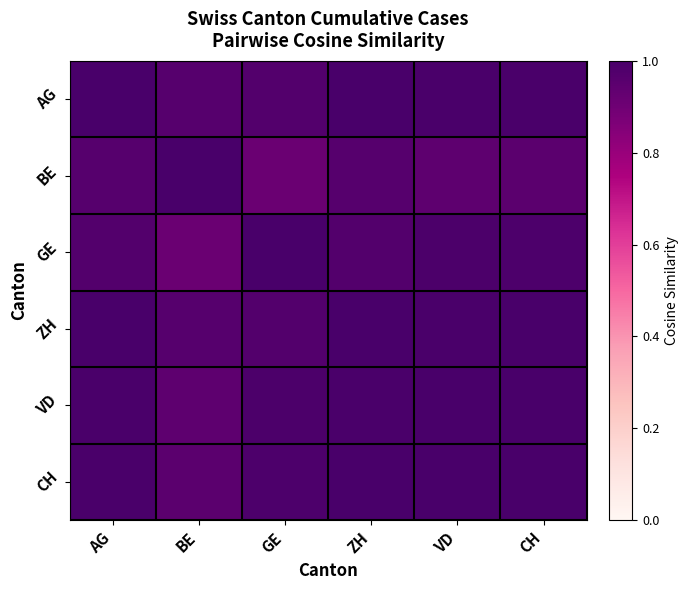

What is the greatest value displayed?

1.0